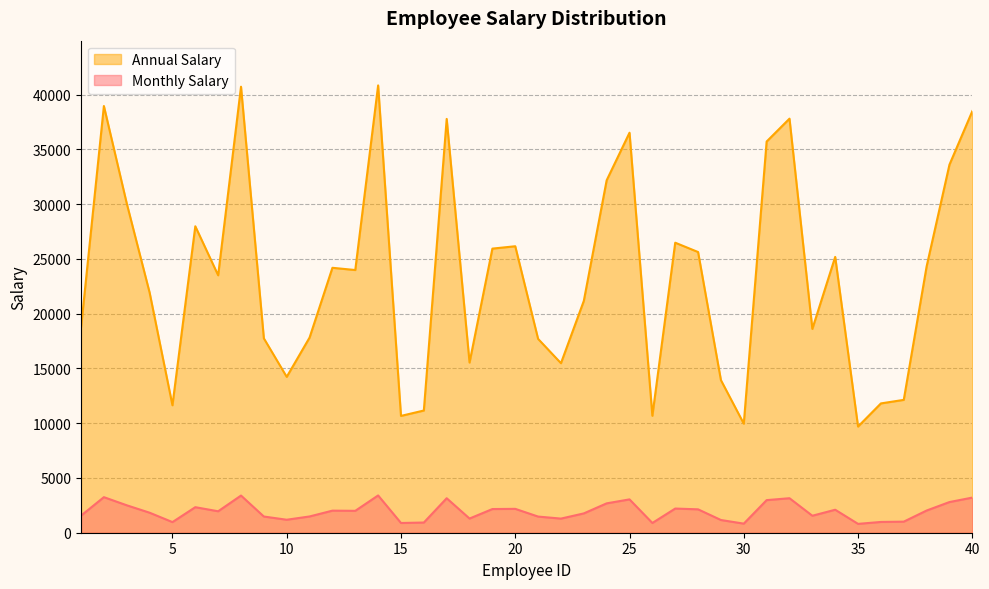

Which series has the largest total across all categories?

Annual Salary